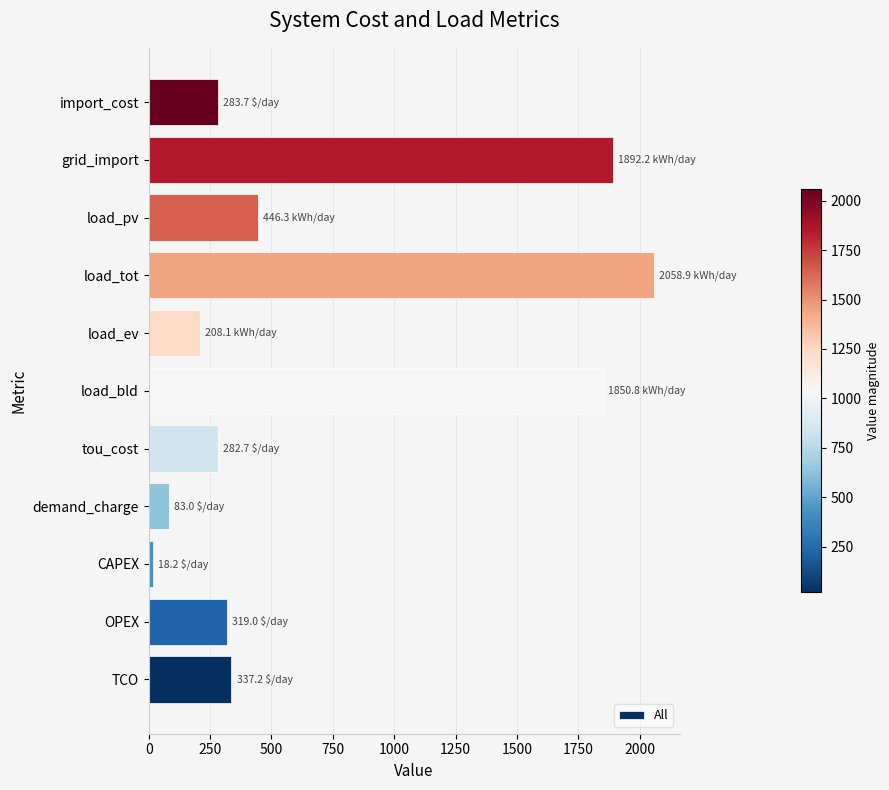

Which has a higher value, demand_charge or load_ev?

load_ev